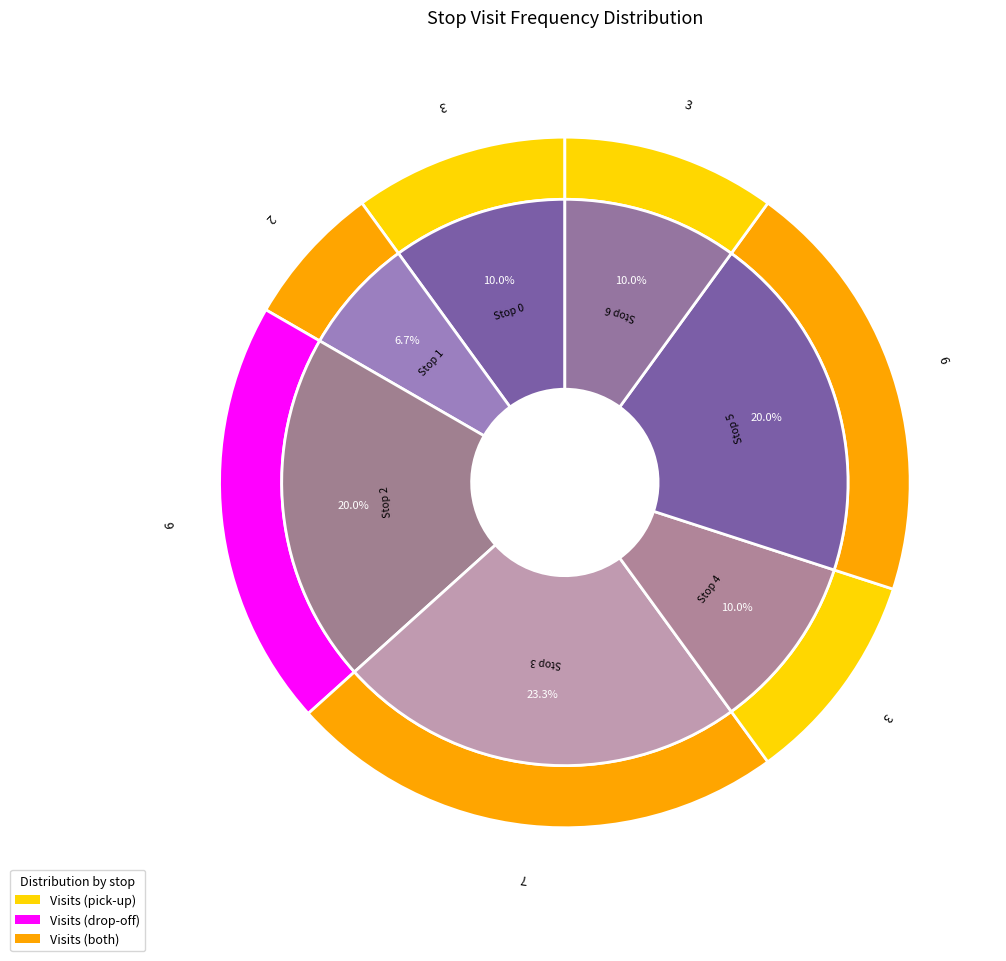

Does Stop 5 represent more than half of the total?

No